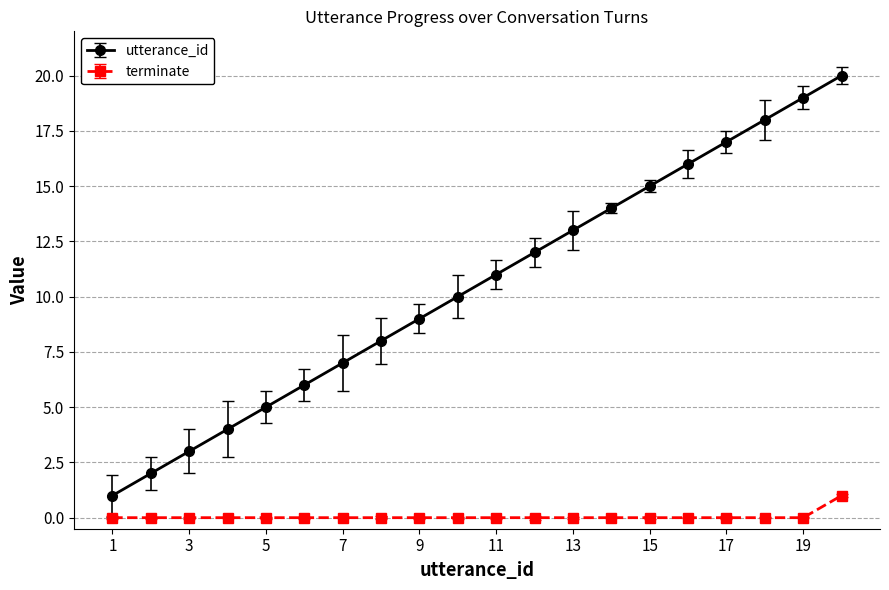

True or false: utterance_id and terminate intersect in this chart.

False